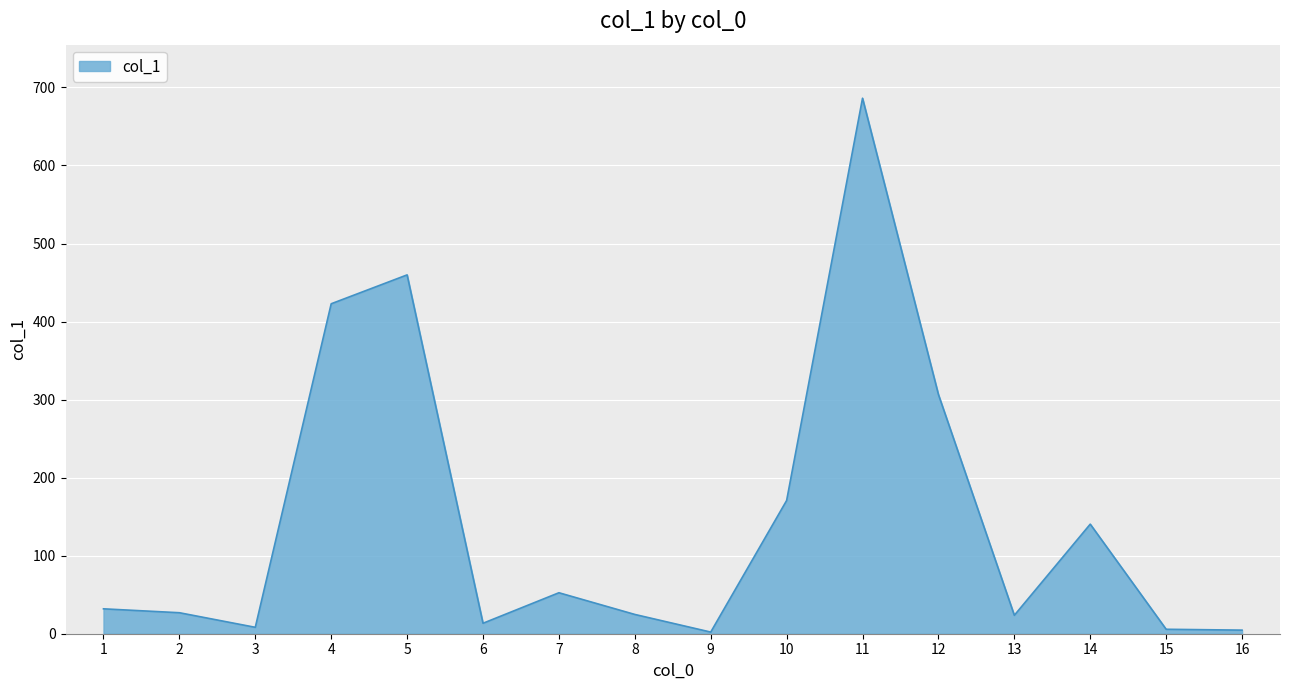

True or false: there are more than 1 points higher than both neighbors.

True